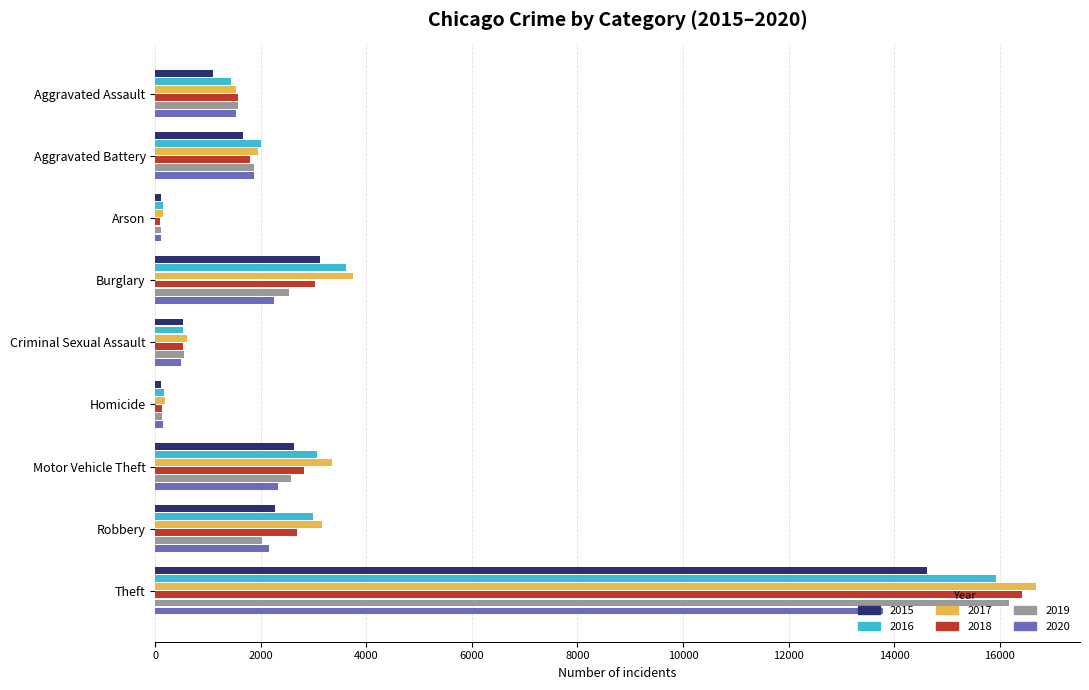

Which series has the largest range (max minus min)?

2017